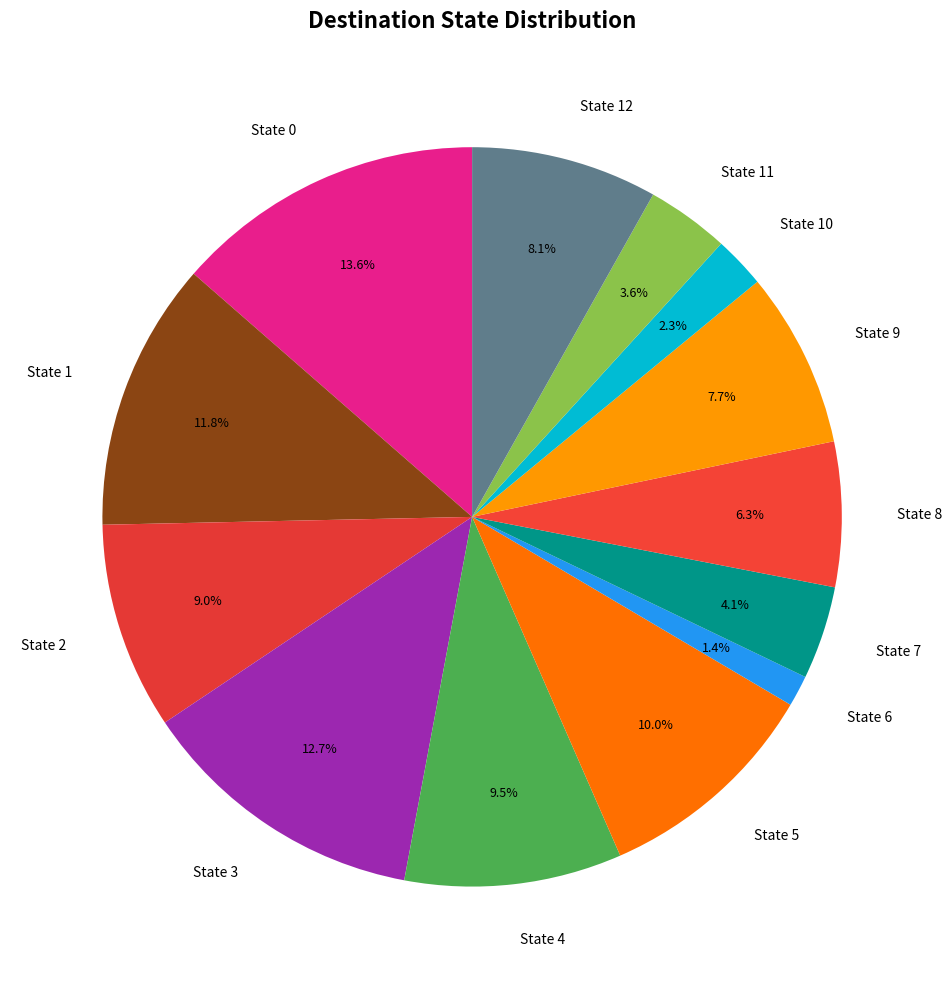

To the nearest percent, what is the difference between the largest and smallest slice percentages?

12%